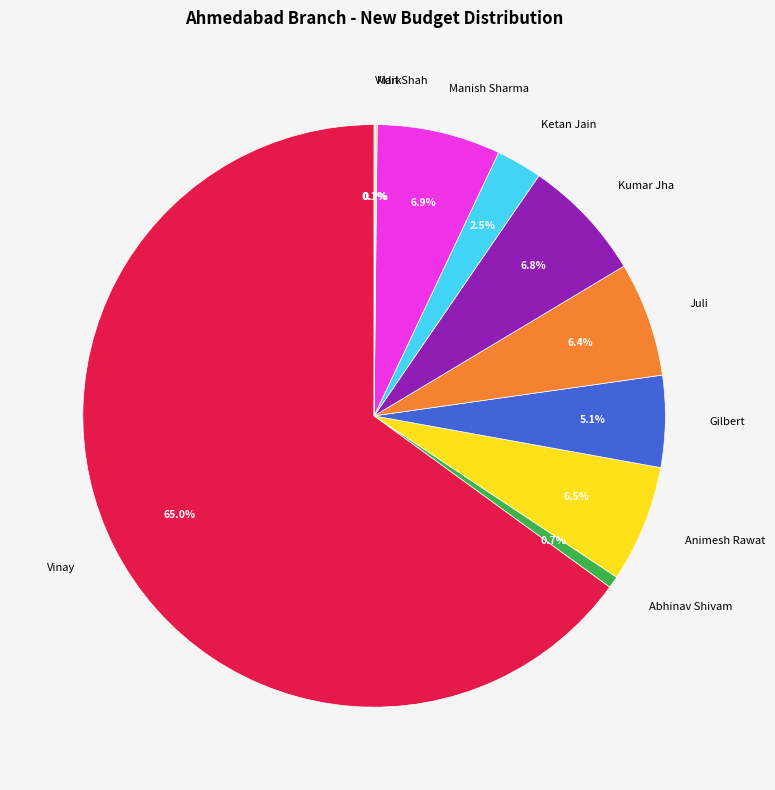

Does Abhinav Shivam account for over 50% of the chart?

No